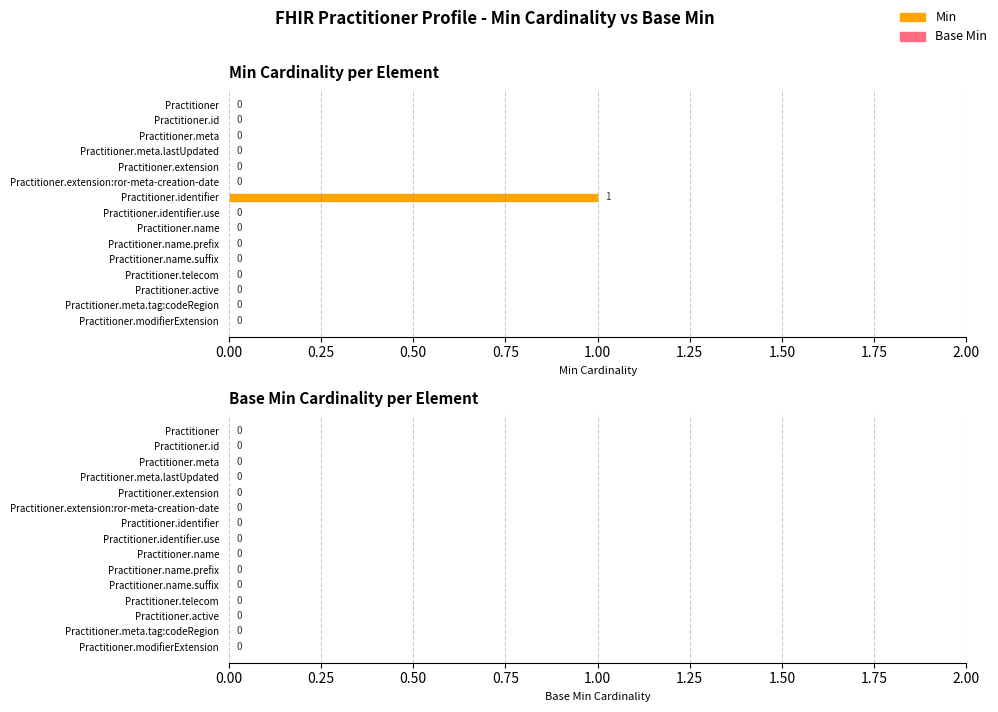

How many values are between 0 and 1?

15